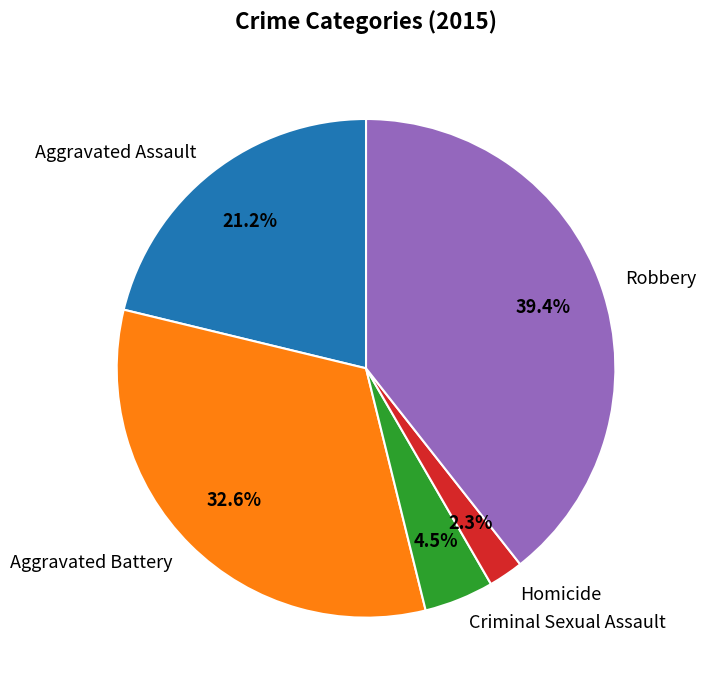

What is the ratio of the value at Aggravated Assault to the value at Criminal Sexual Assault?

4.7